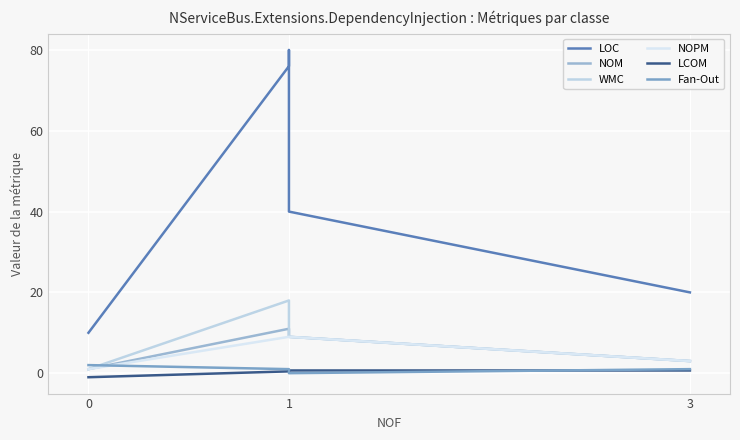

True or false: LCOM and NOPM intersect in this chart.

False